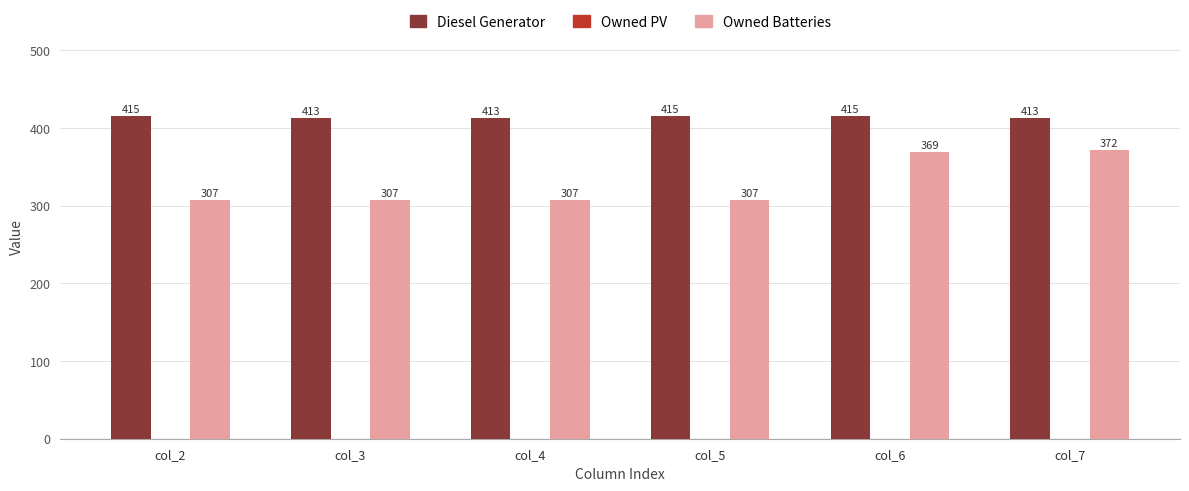

How many groups of bars are there?

6